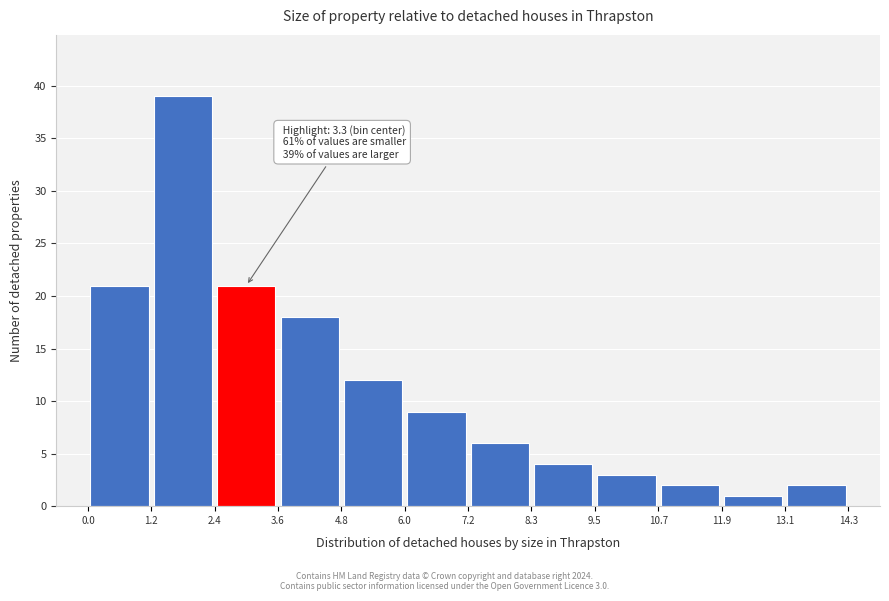

Which range on the x-axis has the tallest bar?

1.2 to 2.4